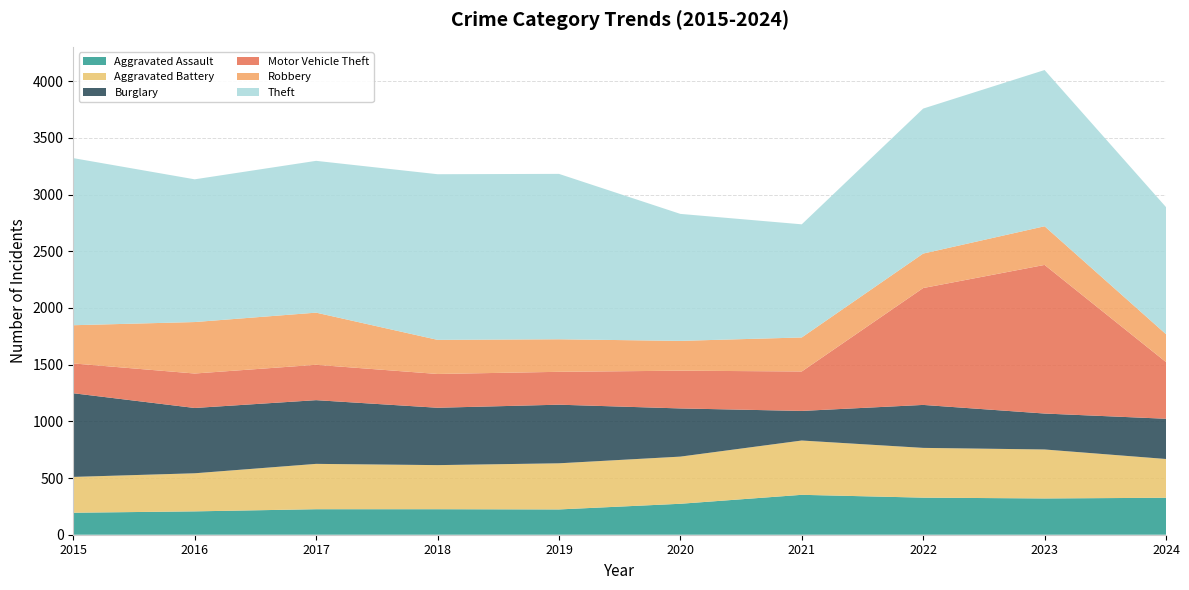

Reading left to right, transcribe all the data shown in this chart.

Aggravated Assault: 2015=194	2016=206	2017=225	2018=225	2019=223	2020=273	2021=352	2022=327	2023=320	2024=326
Aggravated Battery: 2015=316	2016=336	2017=400	2018=389	2019=407	2020=416	2021=479	2022=439	2023=432	2024=342
Burglary: 2015=738	2016=576	2017=562	2018=506	2019=517	2020=425	2021=261	2022=379	2023=317	2024=355
Motor Vehicle Theft: 2015=263	2016=304	2017=312	2018=298	2019=290	2020=333	2021=348	2022=1031	2023=1311	2024=500
Robbery: 2015=337	2016=454	2017=460	2018=301	2019=287	2020=263	2021=300	2022=304	2023=341	2024=246
Theft: 2015=1474	2016=1259	2017=1339	2018=1461	2019=1459	2020=1120	2021=998	2022=1279	2023=1378	2024=1121